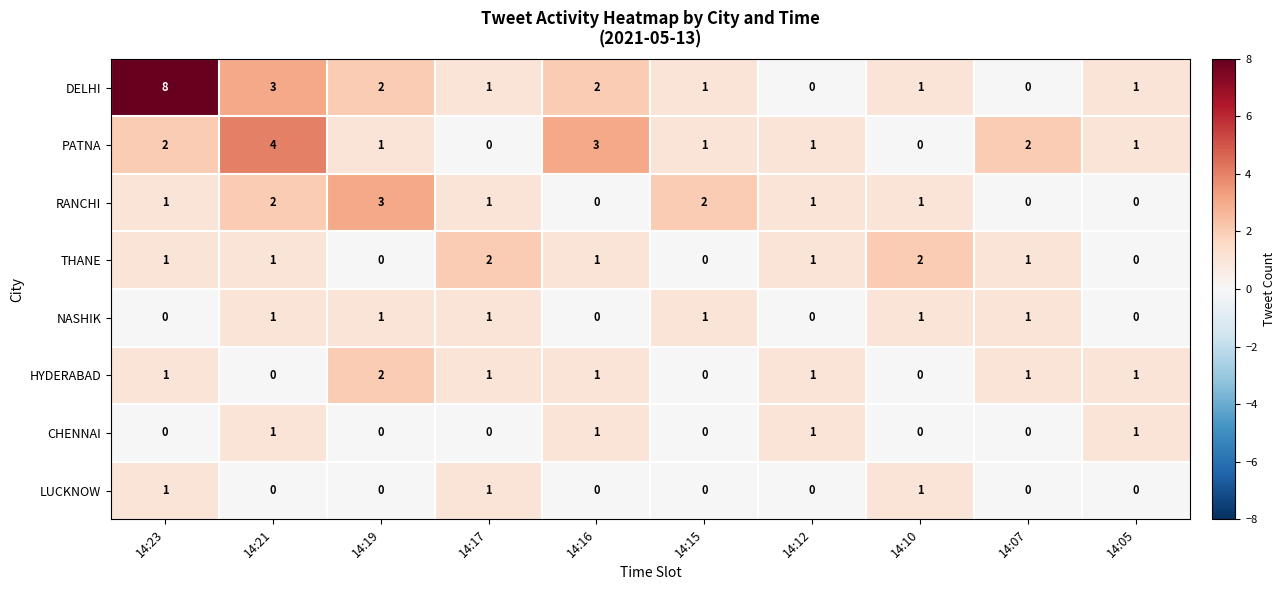

Which label corresponds to the largest value in the chart?

14:23